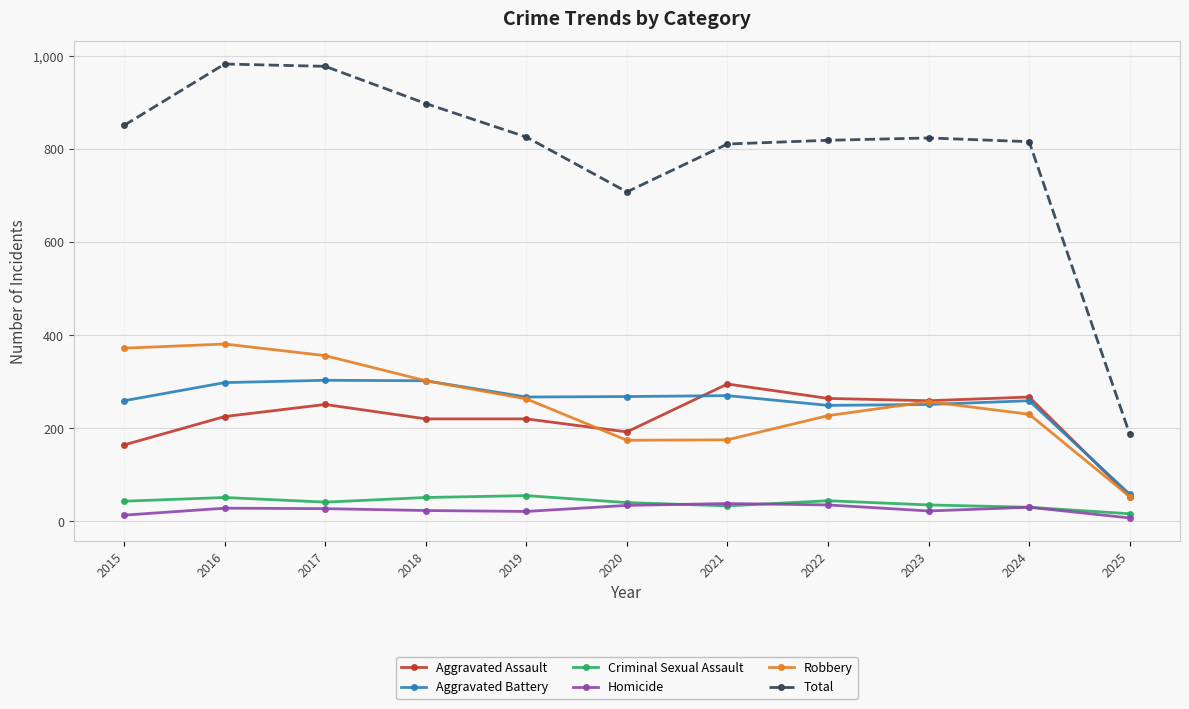

Where is the first local maximum for Aggravated Assault?

2017